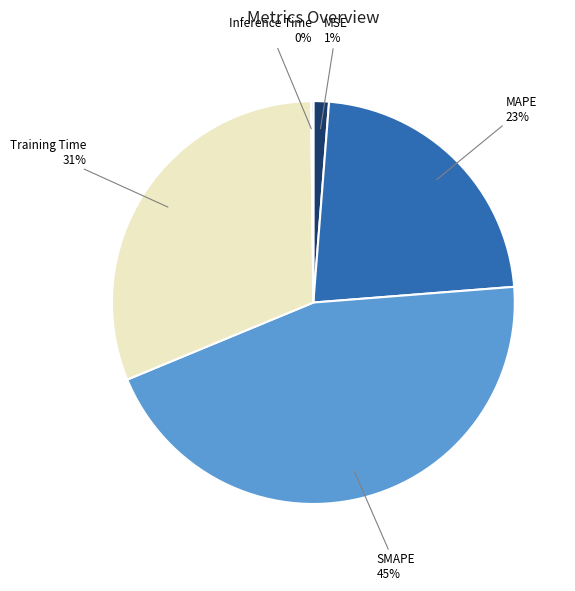

Between Training Time and MSE, which is larger?

Training Time